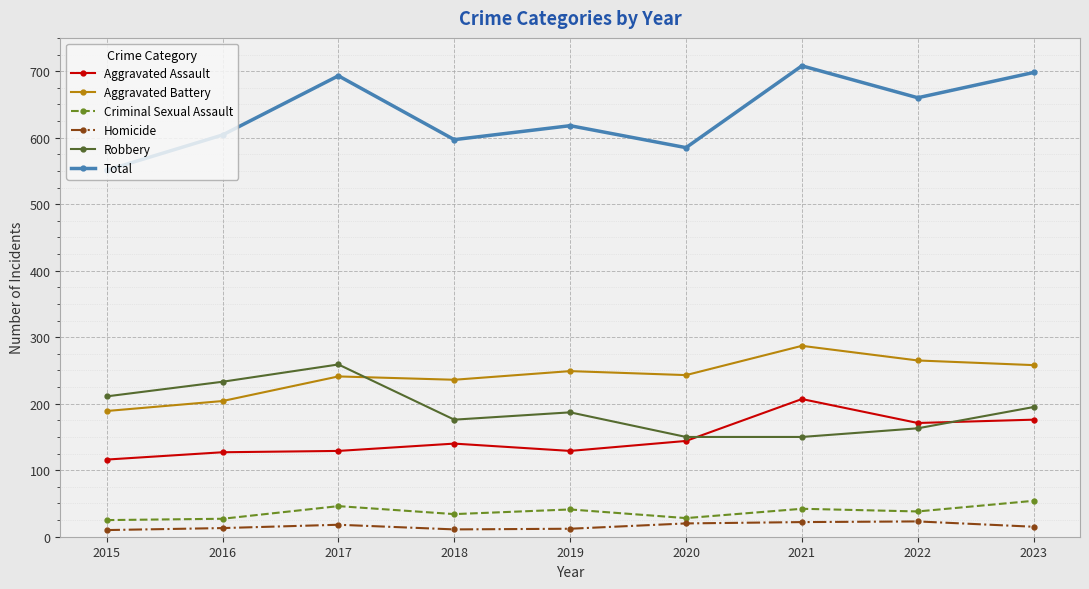

True or false: Aggravated Assault has more than 0 points higher than both neighbors.

True